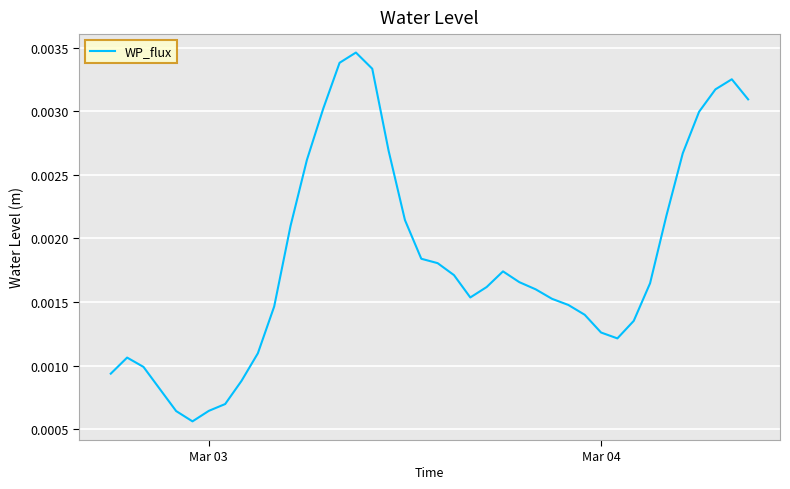

How many distinct data groups are displayed?

1